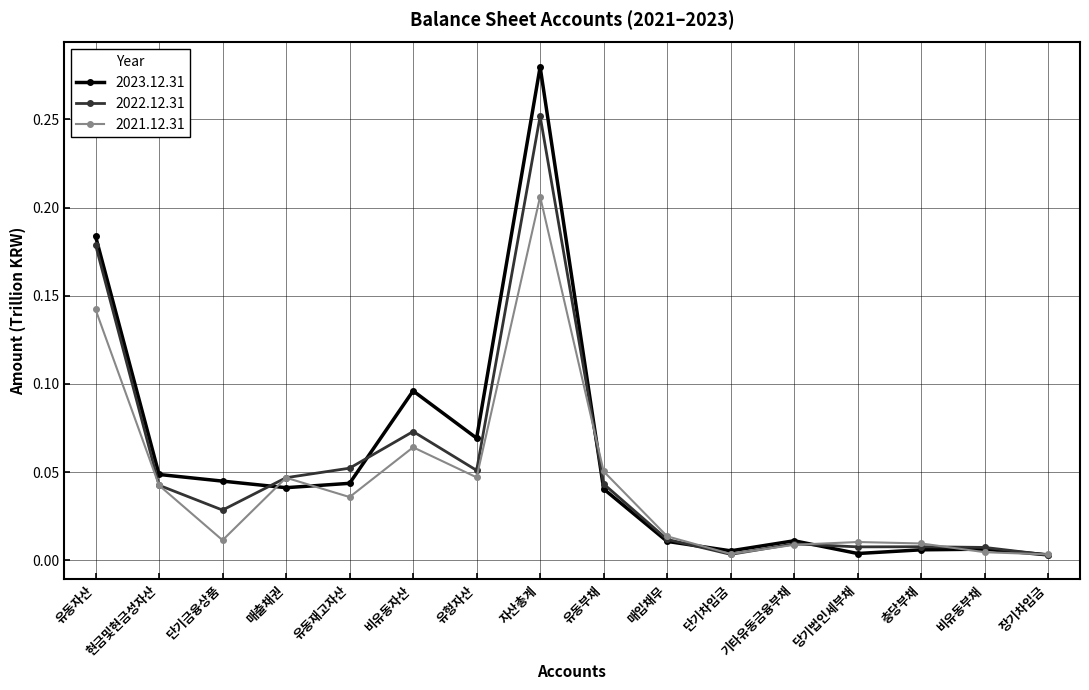

Which series has the widest spread of values?

2023.12.31